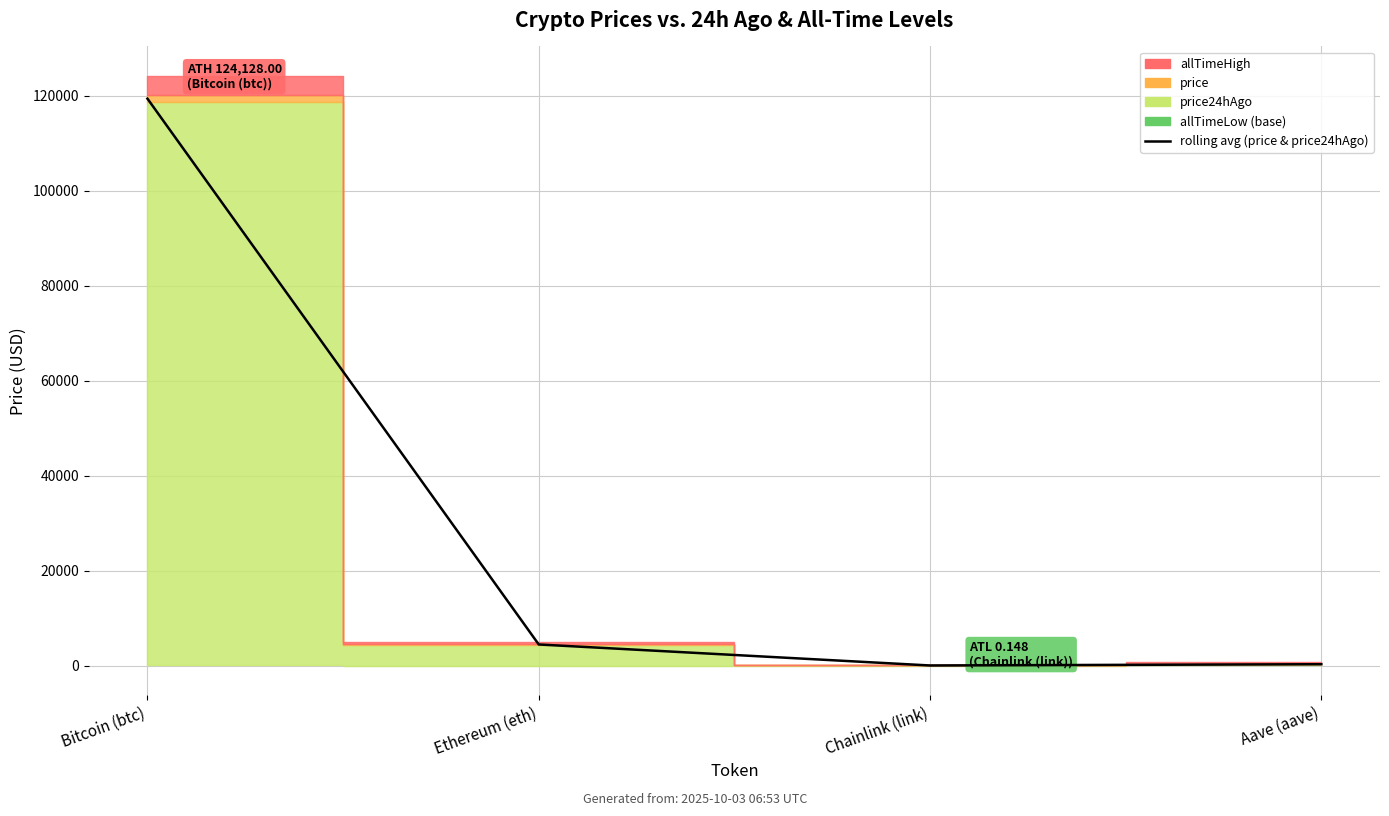

What is the label of the 3rd point from the right?

Ethereum (eth)